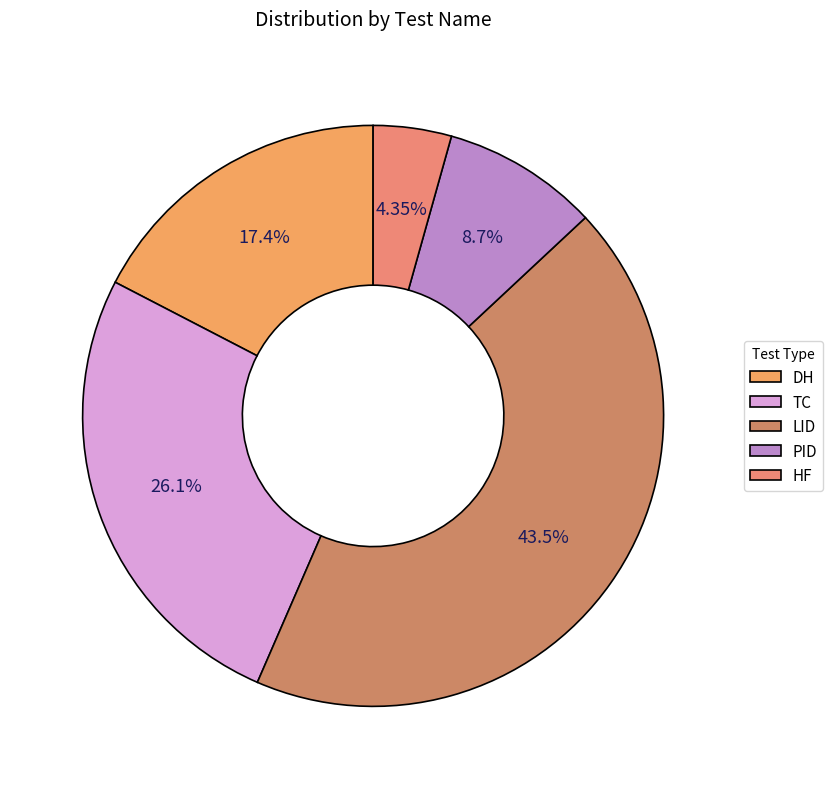

Approximately how many times larger is the value at TC compared to HF?

6.0